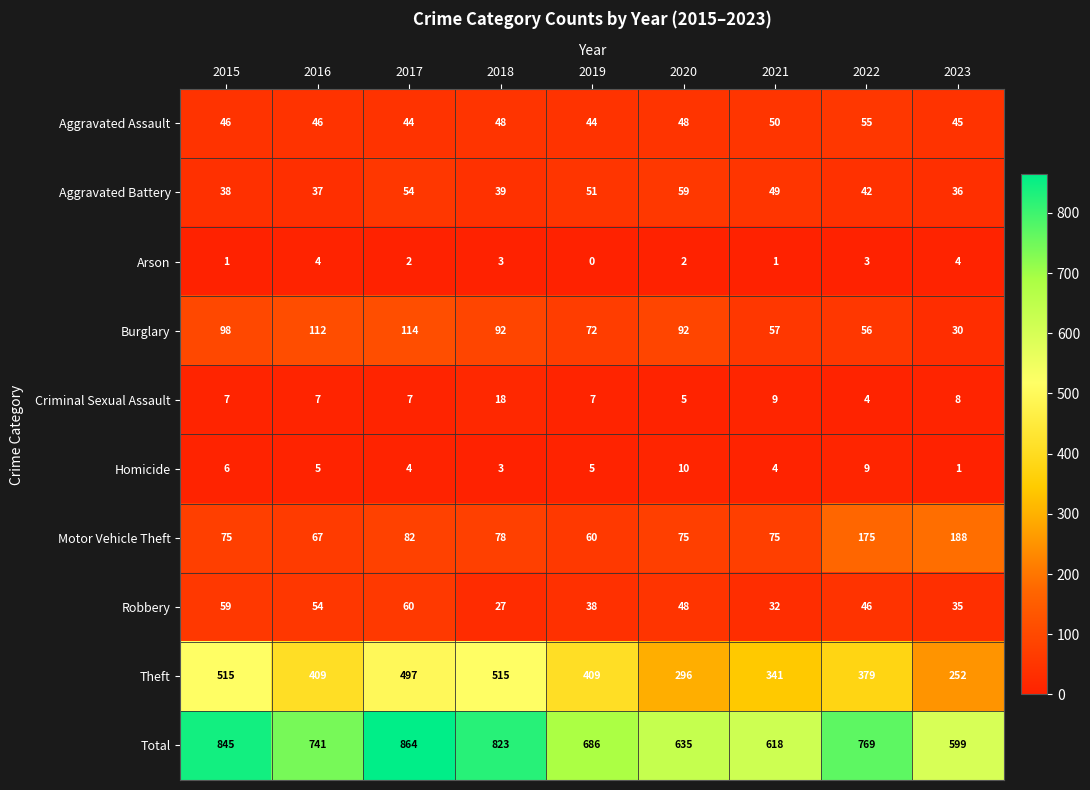

What value does the Robbery series have at 2017, to the nearest 5?

60